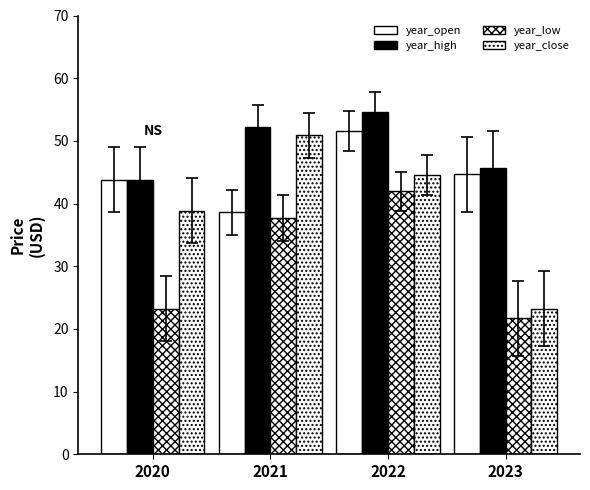

Count the number of categories in the chart.

4